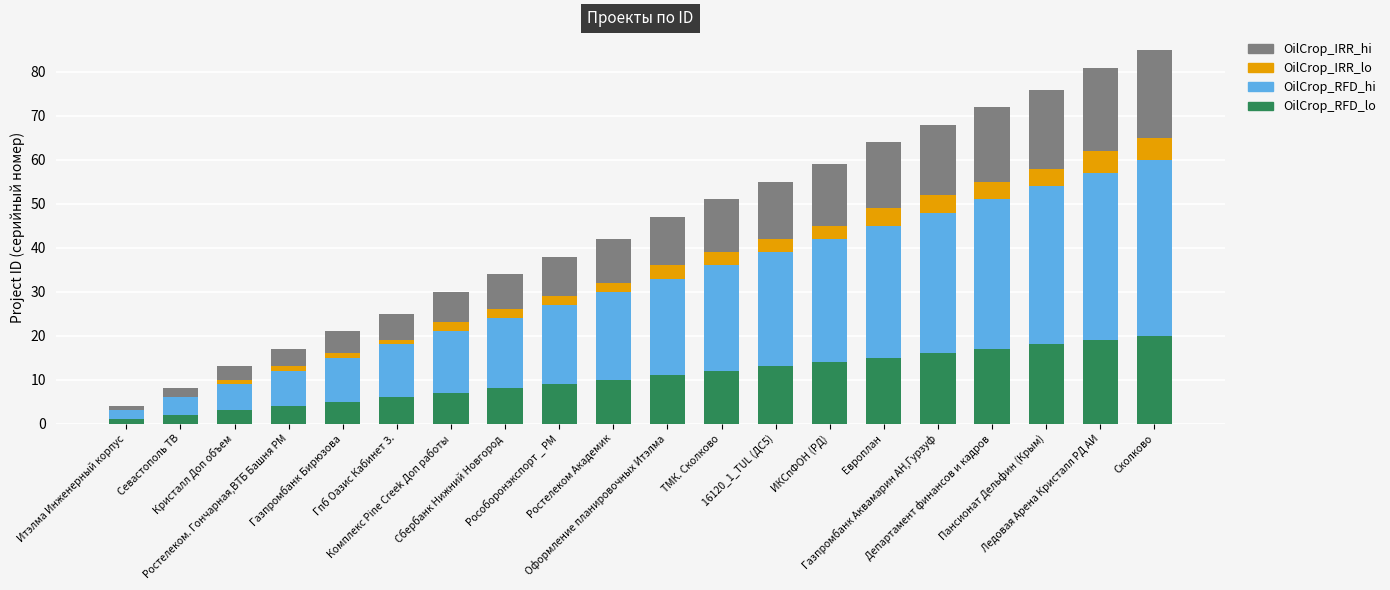

What is the sum of all OilCrop_RFD_lo values?

210